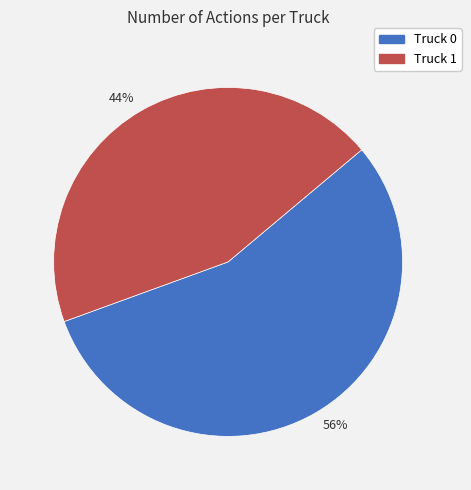

Which category accounts for the majority?

56%